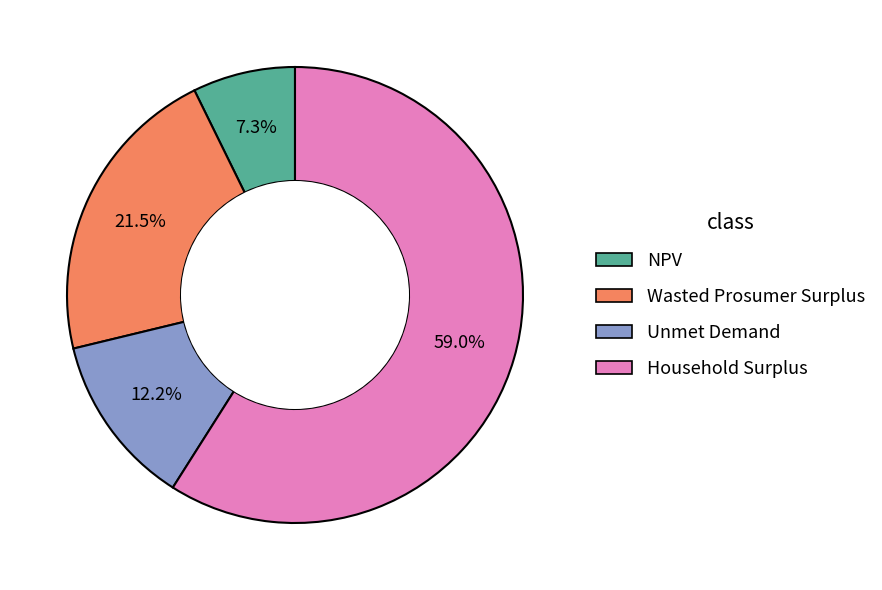

Rank the categories by value from lowest to highest.

NPV, Unmet Demand, Wasted Prosumer Surplus, Household Surplus